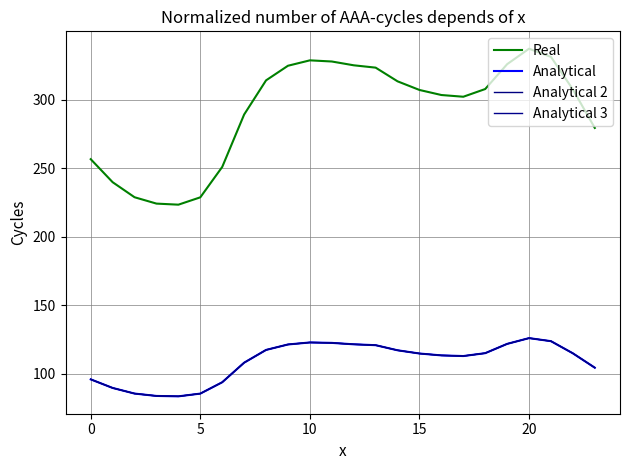

What is the value of the Analytical point at the 3rd from the left?

85.4